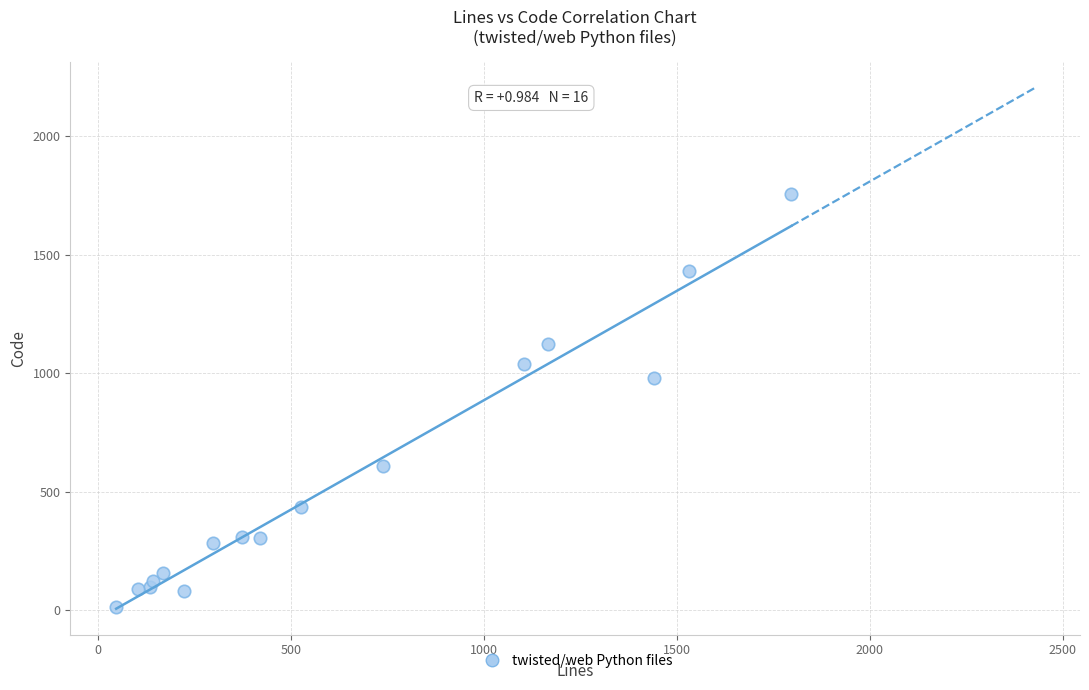

What is the range of Y values (max minus min)?

1742